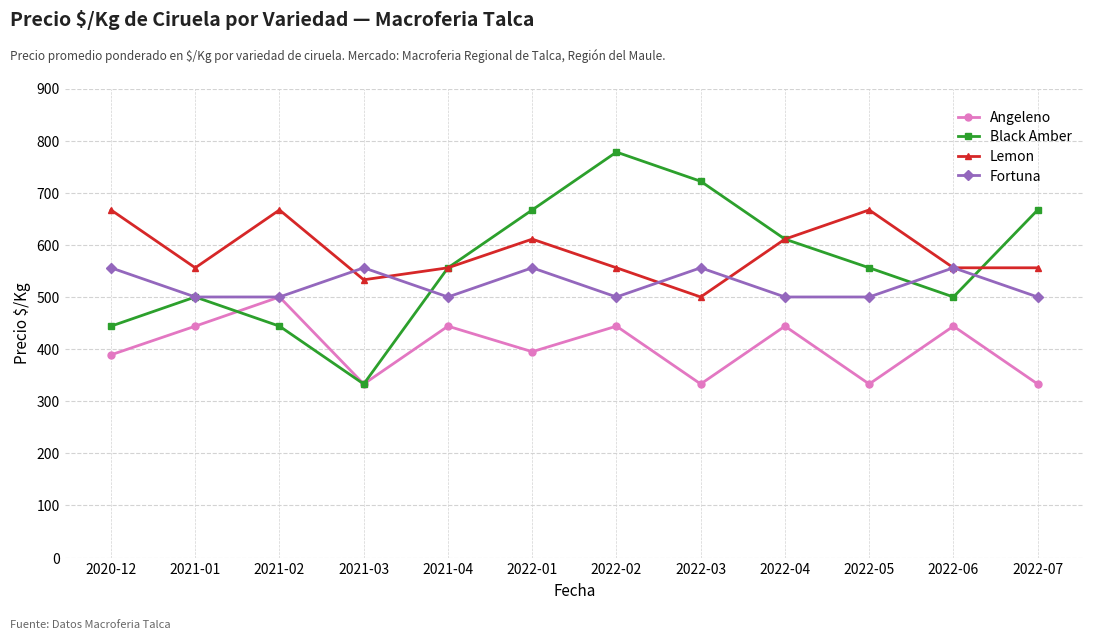

Reading left to right, what are all the values shown in this chart?

Angeleno: 389	444	500	333	444	395	444	333	444	333	444	333
Black Amber: 444	500	444	333	556	667	778	722	611	556	500	667
Lemon: 667	556	667	533	556	611	556	500	611	667	556	556
Fortuna: 556	500	500	556	500	556	500	556	500	500	556	500